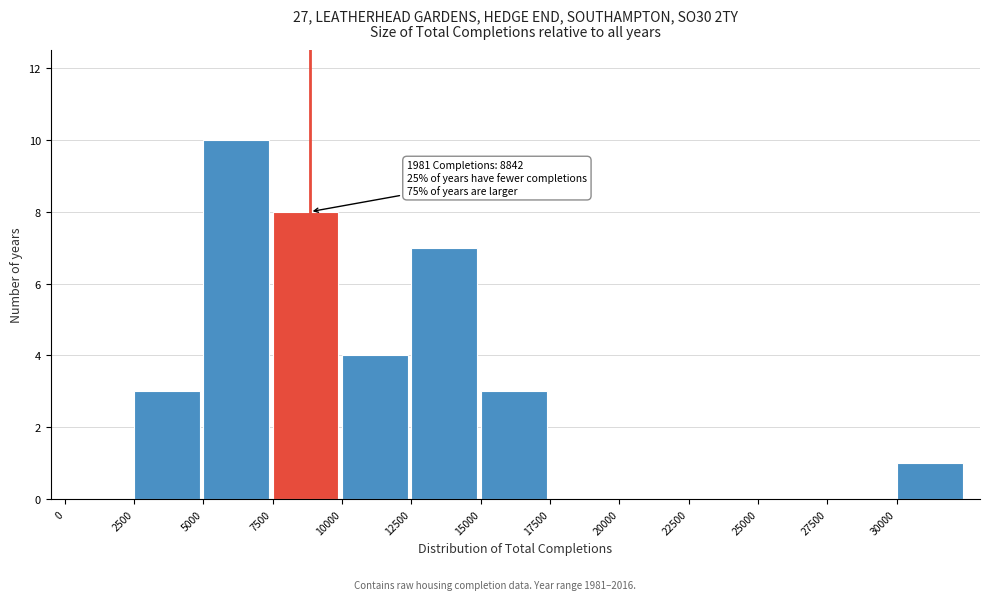

Which range on the x-axis has the tallest bar?

5000 to 7500